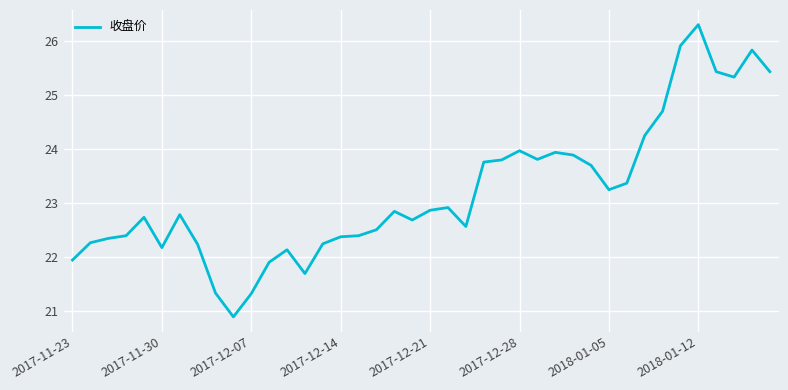

What is the maximum value shown in the chart?

26.3